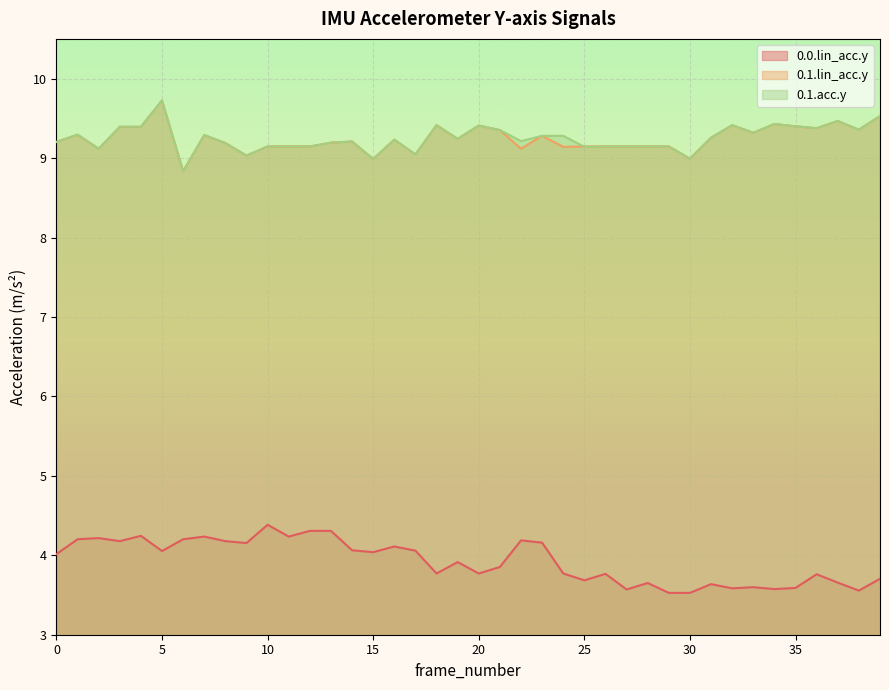

At which category does 0.1.acc.y reach its first local peak?

1